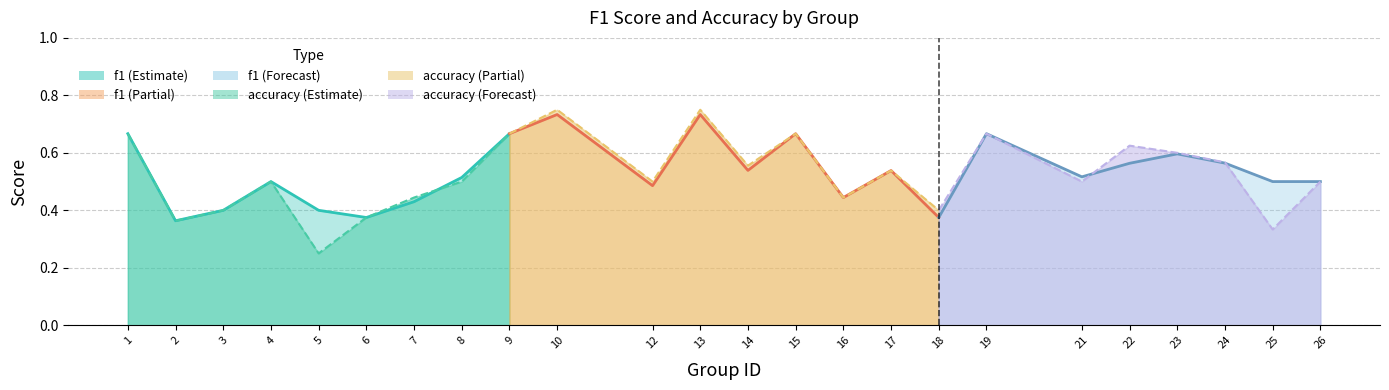

Between 1 and 15, which series saw the biggest shift?

f1